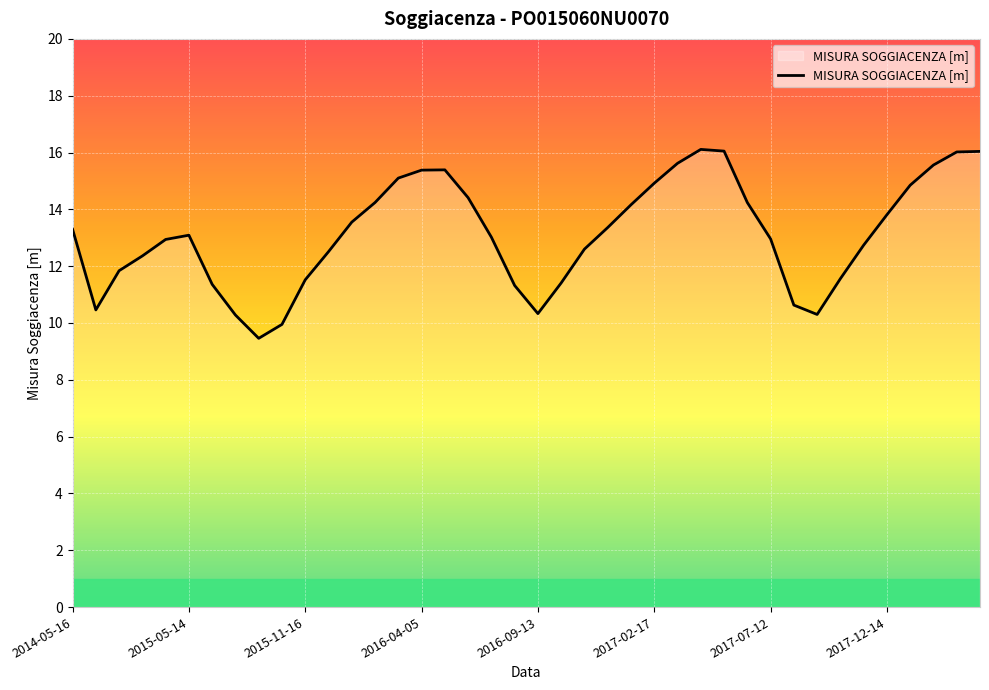

What is the minimum value shown in the chart?

9.5